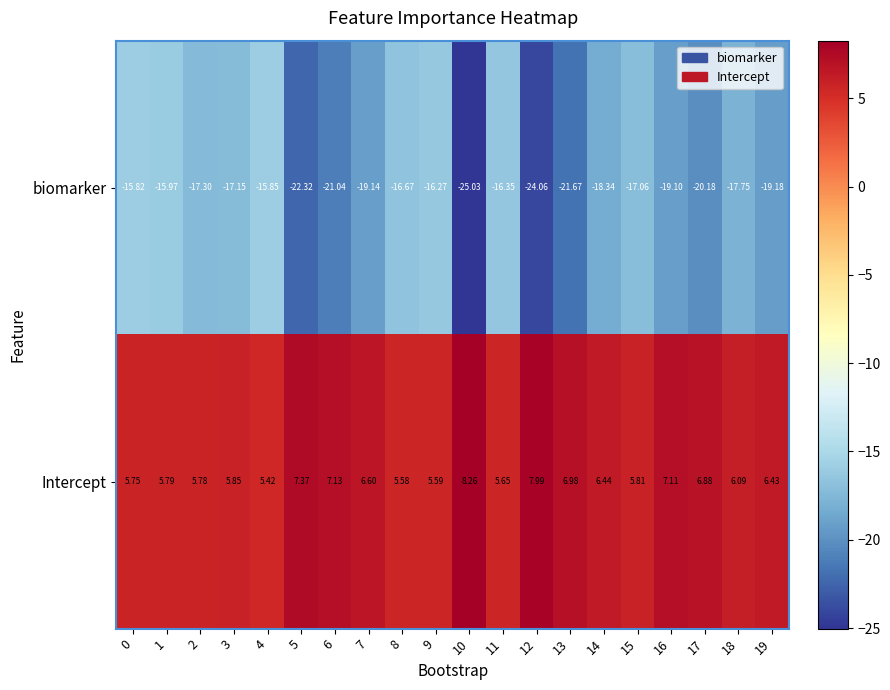

List the series in order of their peak value, highest first.

Intercept, biomarker